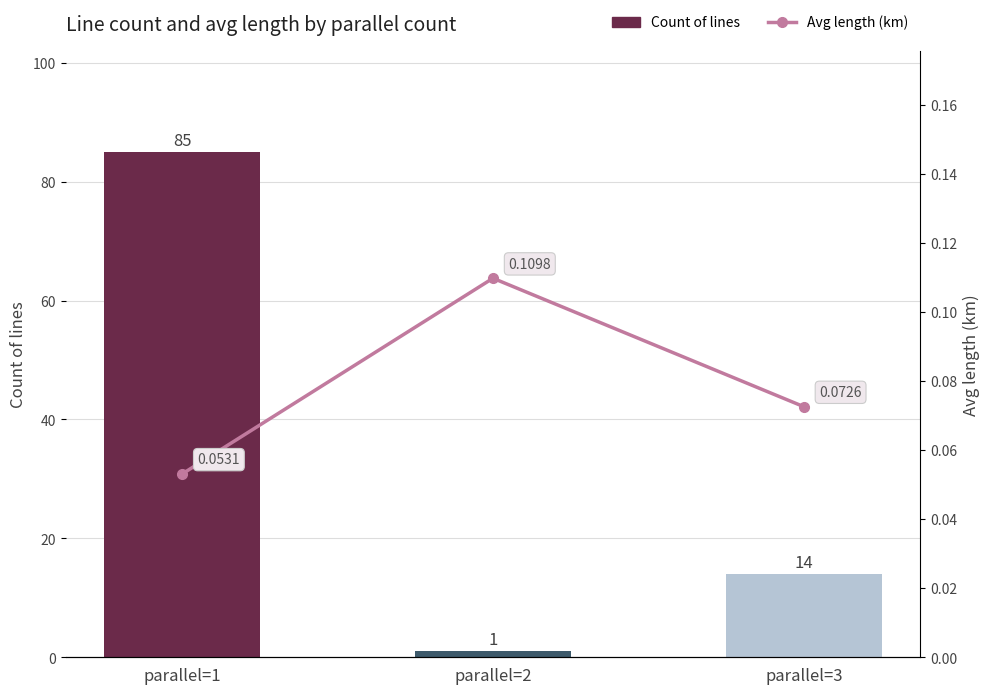

What is the sum of the Avg length (km) values at parallel=1 and parallel=2?

0.2